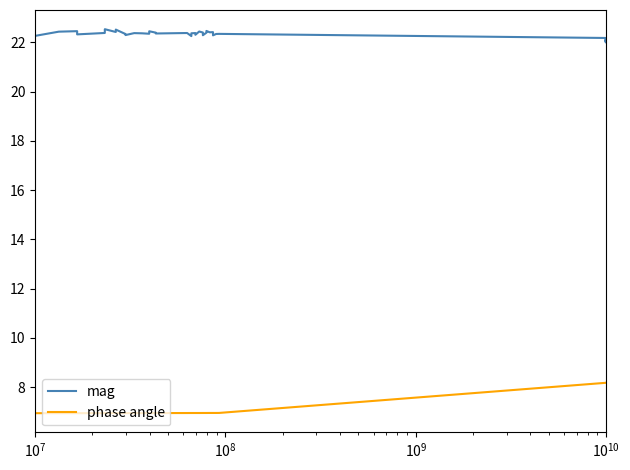

How many lines are shown in the chart?

2